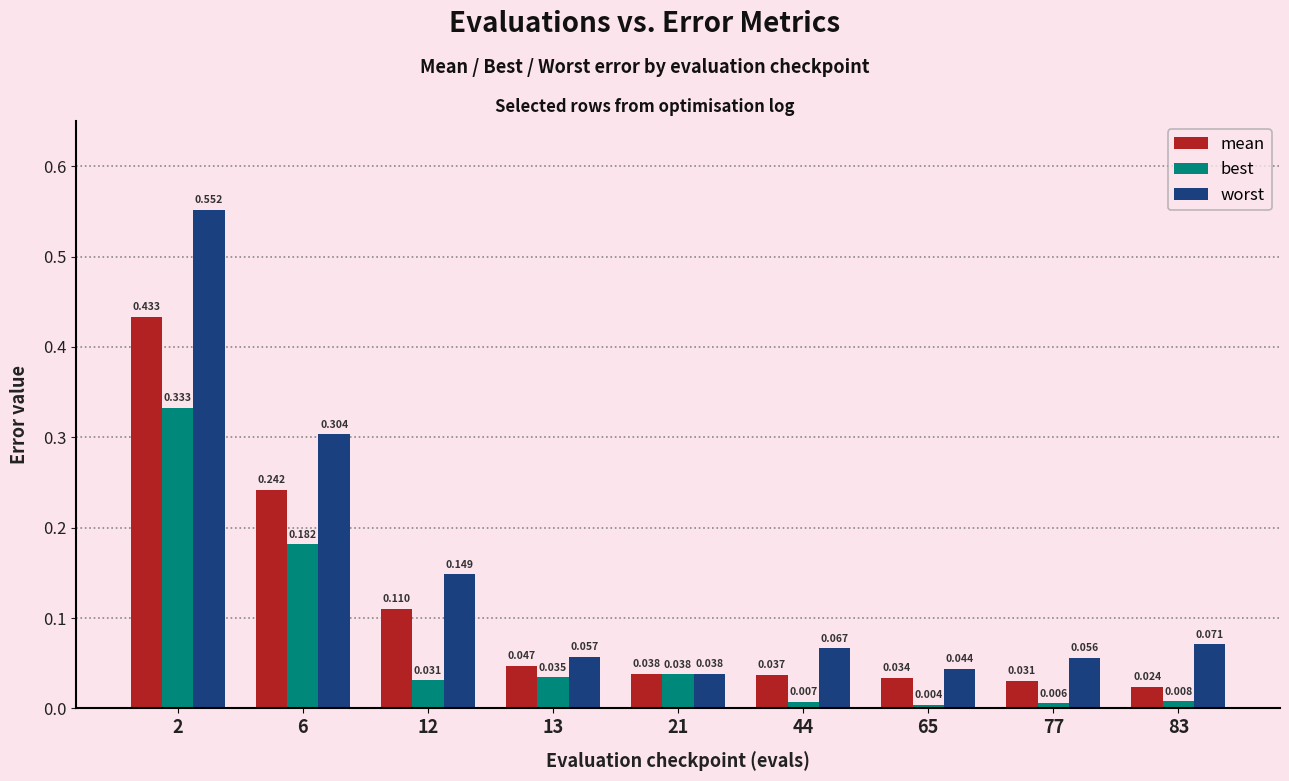

Which series has the widest spread of values?

worst